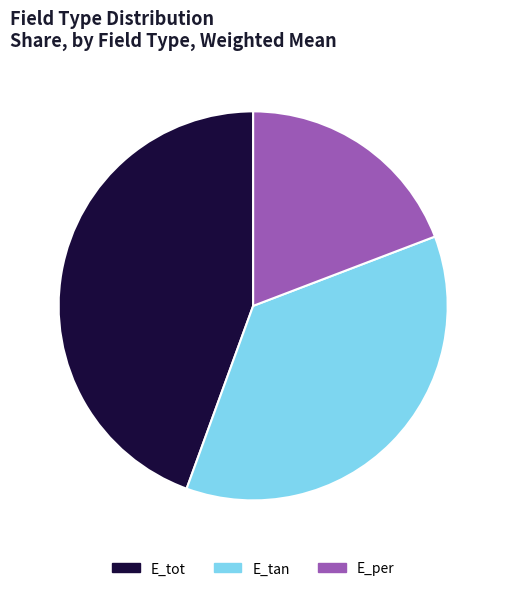

Is there a majority slice in this chart?

No